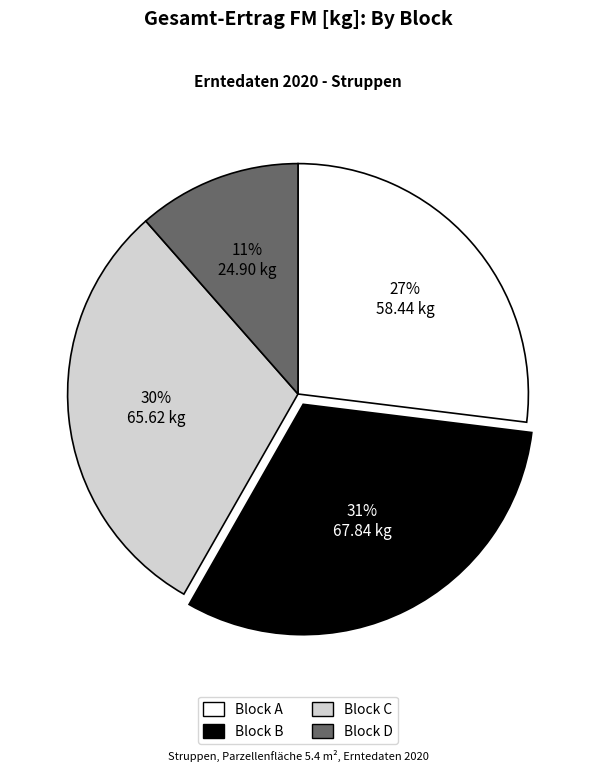

Is there any slice that represents more than half of the pie?

No